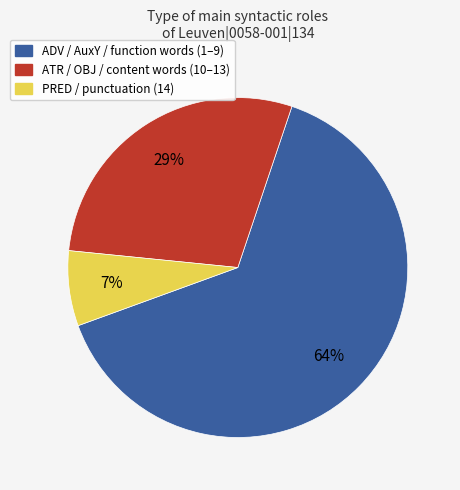

Is there a majority slice in this chart?

Yes